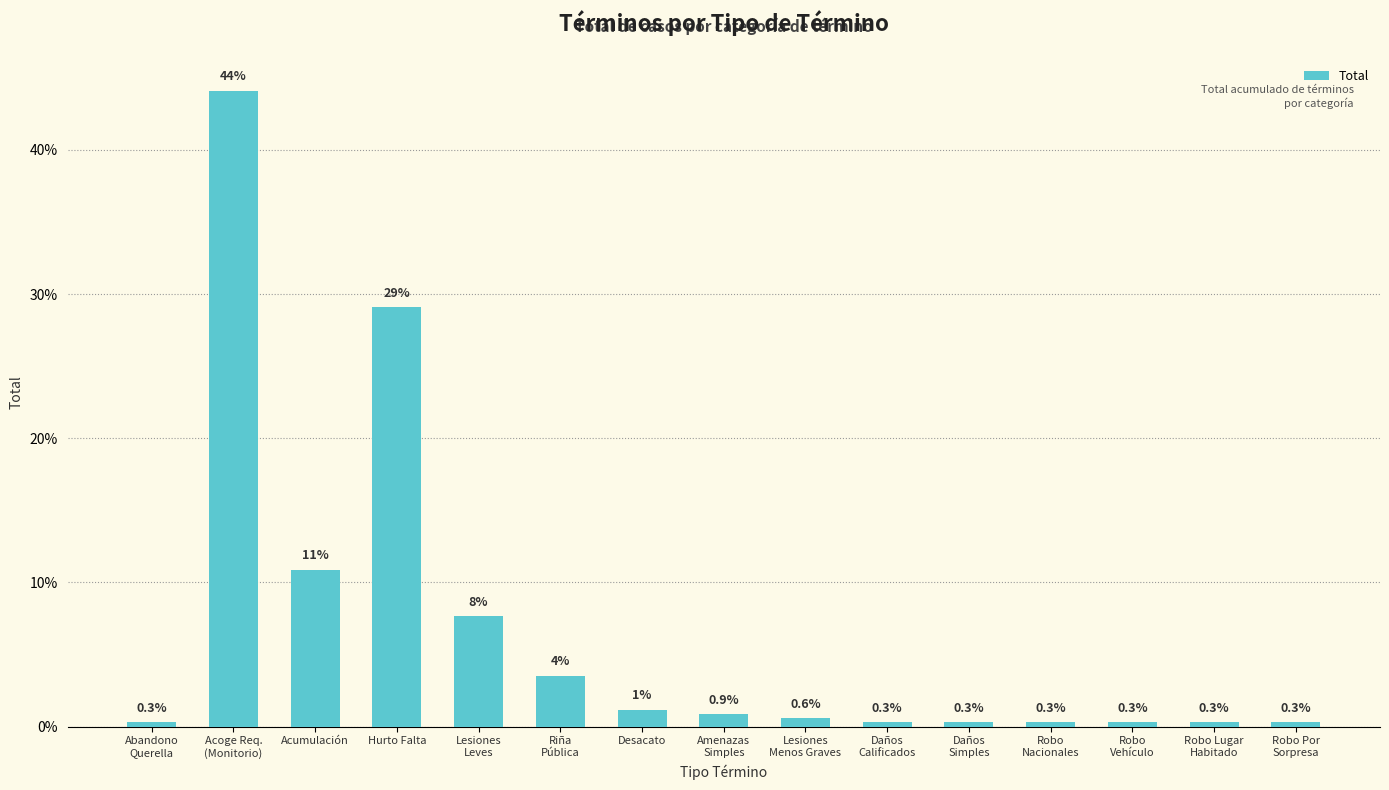

What is the value of the 11th bar from the left?

0.3